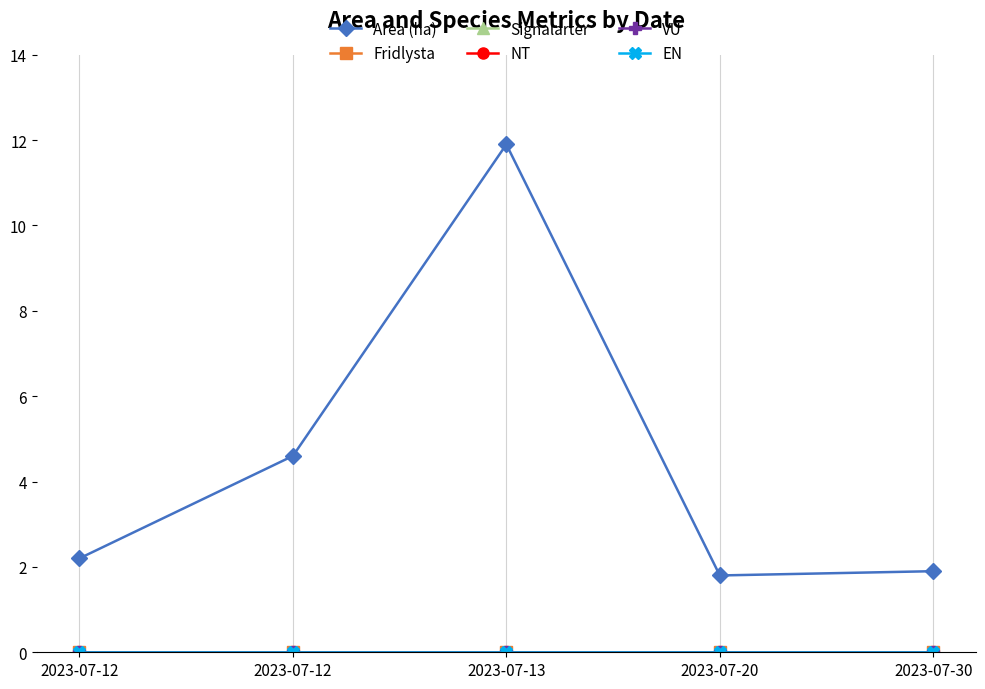

Between 2023-07-12 and 2023-07-13, which is larger?

2023-07-13